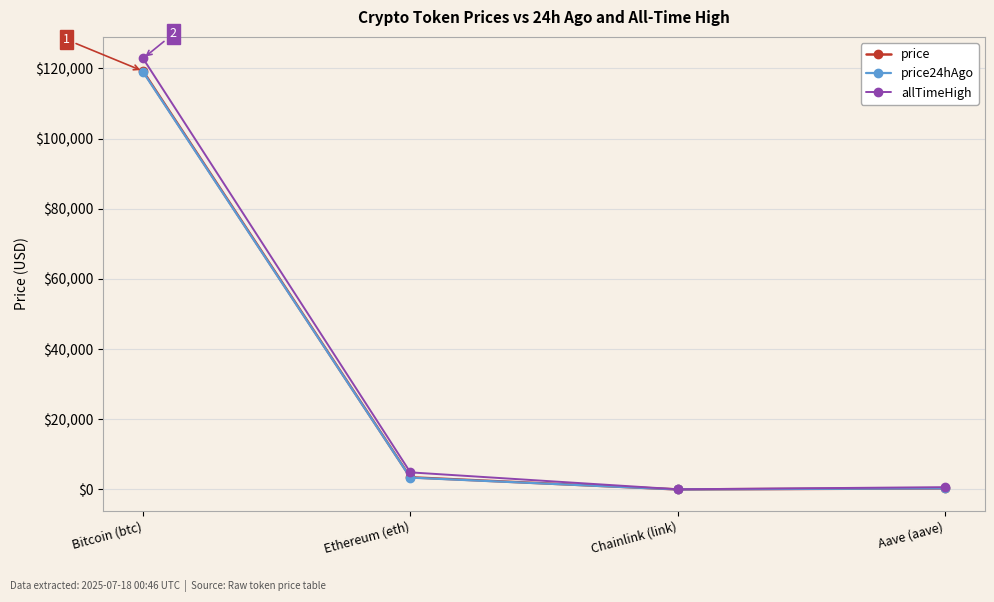

What is the value of the price24hAgo point at the 1st from the left?

119004.0